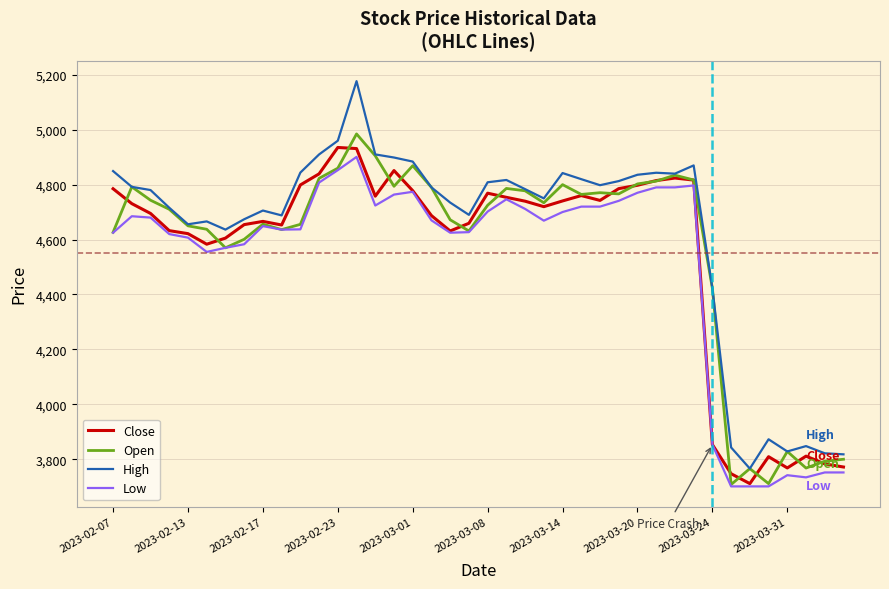

Which series has the largest range (max minus min)?

High